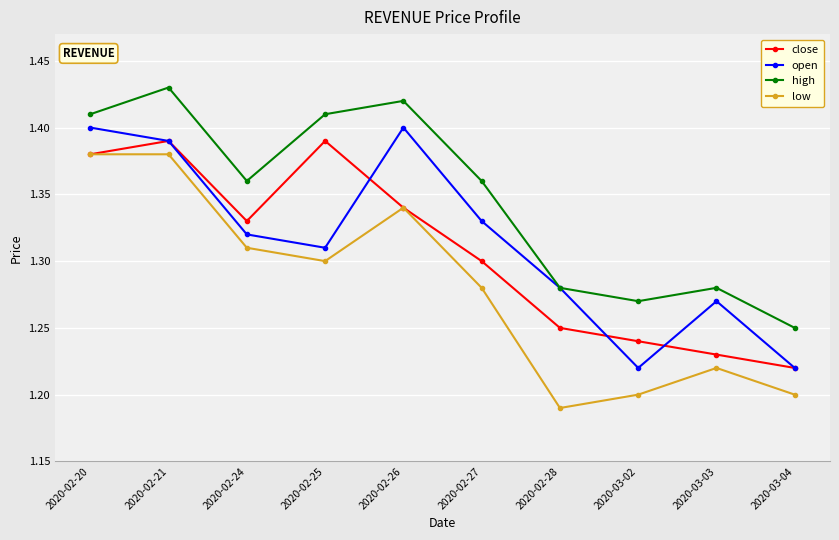

Is it true that open equals 2.3 at 2020-02-26?

False